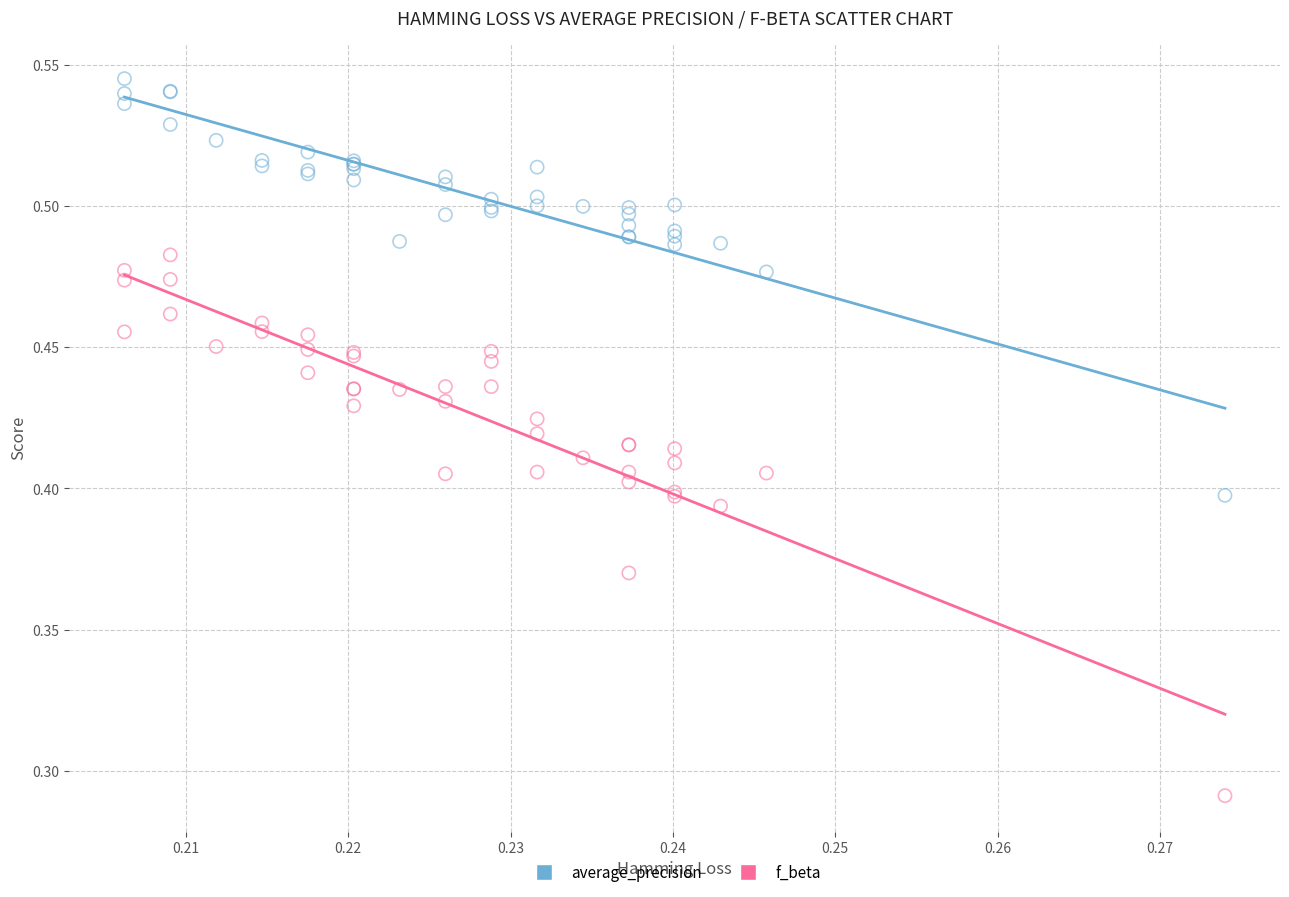

Which series contains the highest Y value?

average_precision